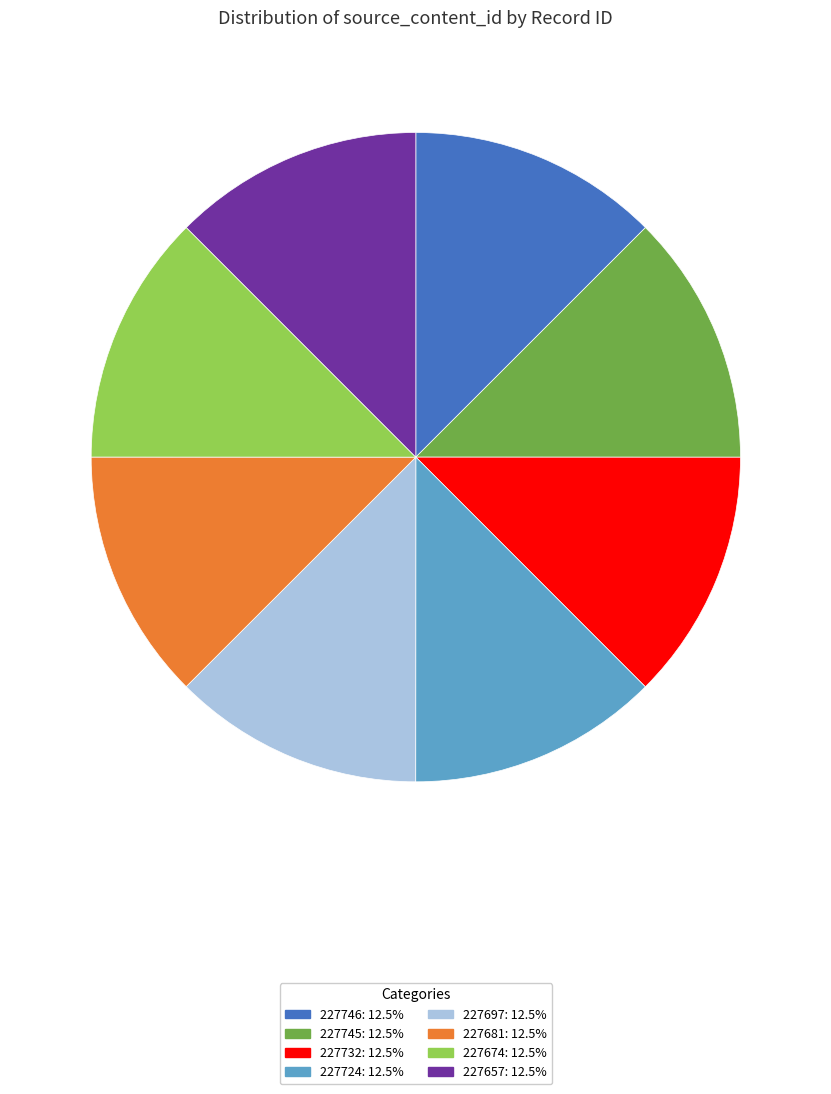

Do 227732: 12.5% and 227657: 12.5% together represent more than half of the pie?

No